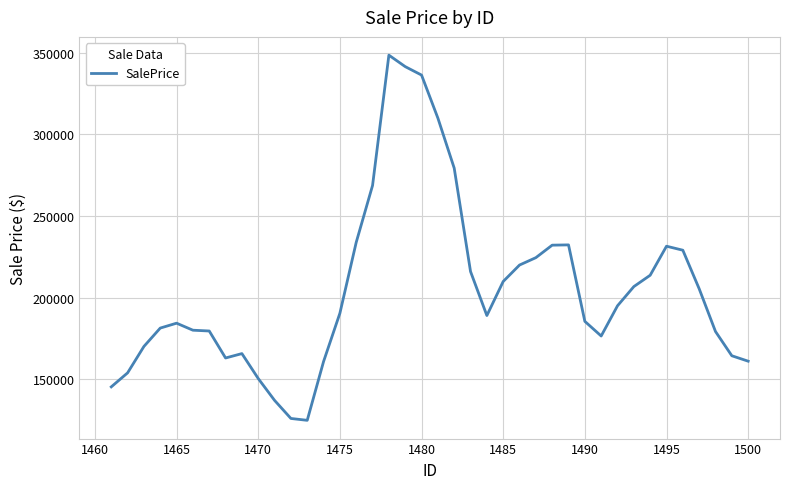

How many lines are shown in the chart?

1